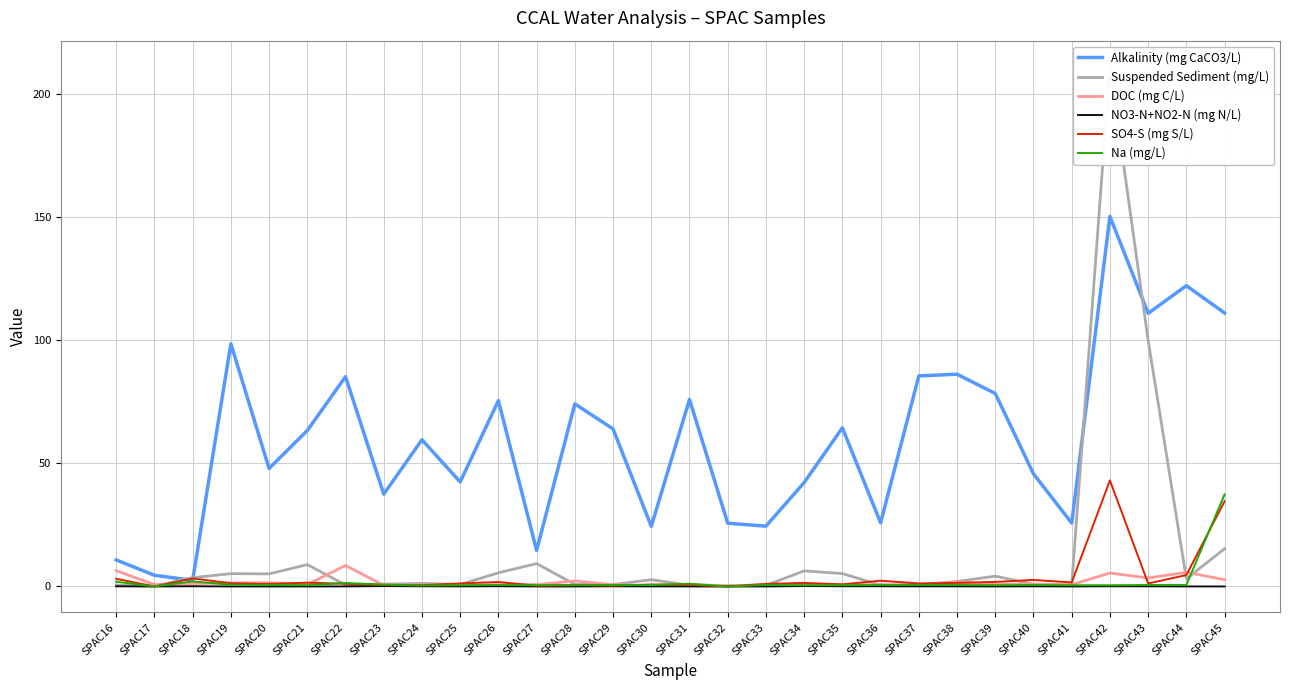

How many lines are shown in the chart?

6